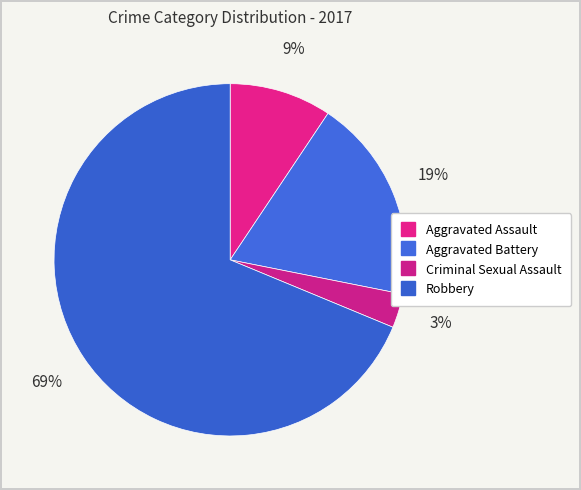

Which slice is the smallest?

Criminal Sexual Assault